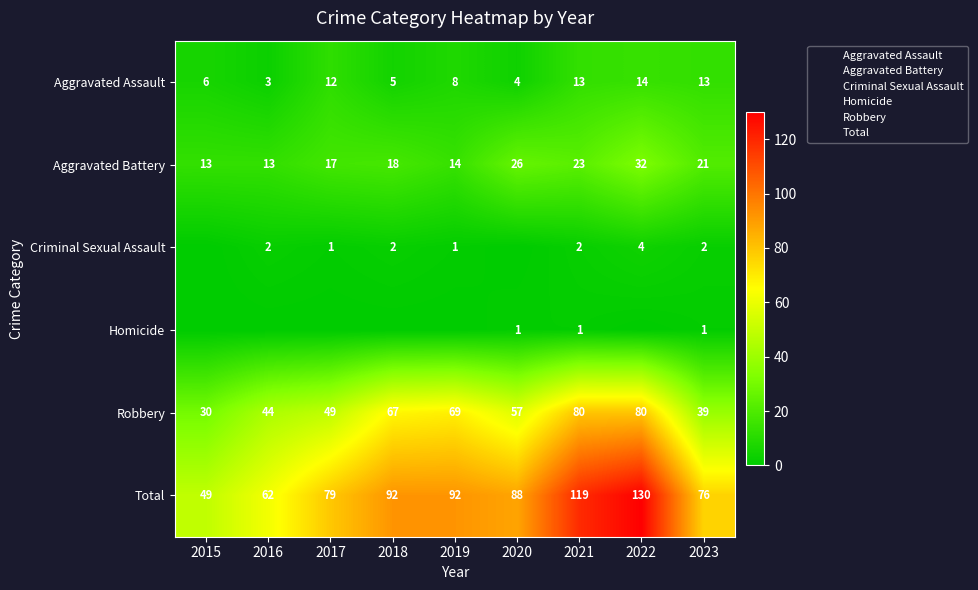

Is it true that Robbery equals 103 at 2018?

False